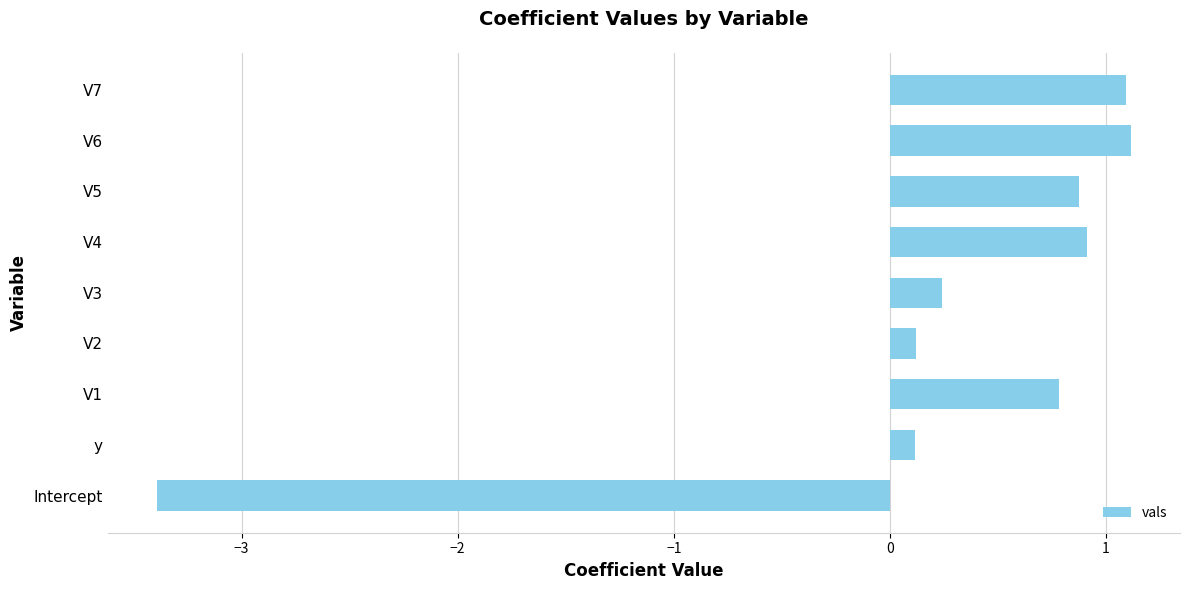

The value at y is 0.1. True or false?

True